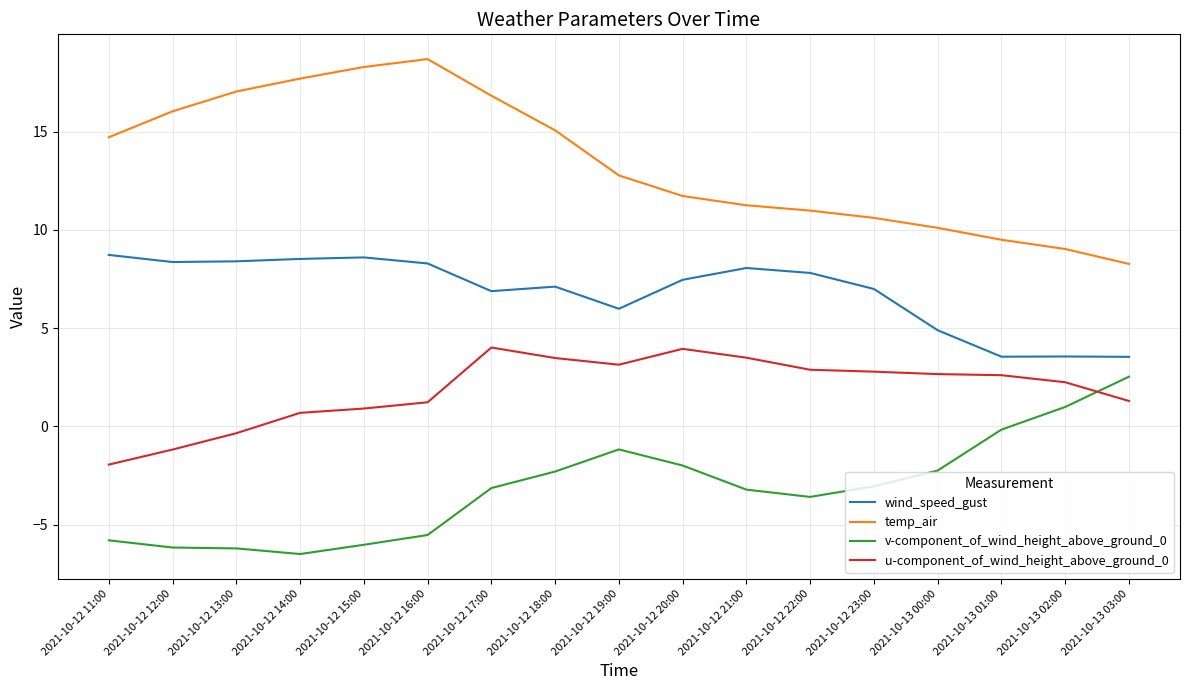

What position from the left is 2021-10-12 21:00?

11